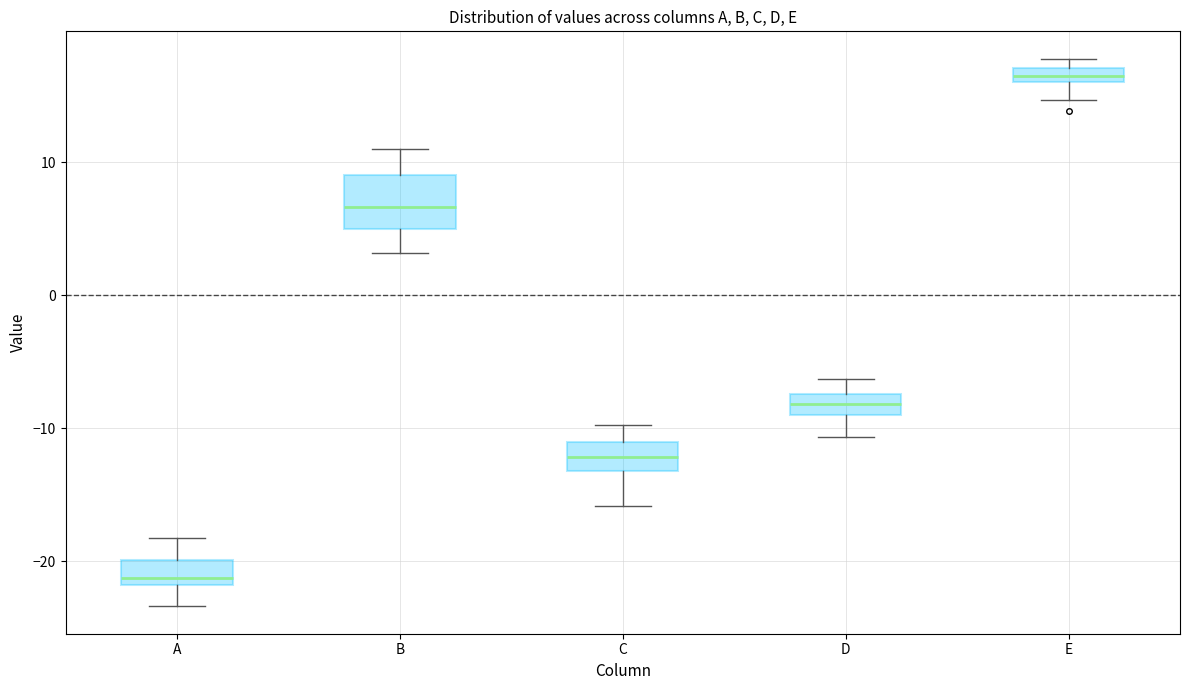

Where is the upper edge of the box for C on the y-axis? The values are not printed on the chart, so give them approximately, as read against the axis.

-11